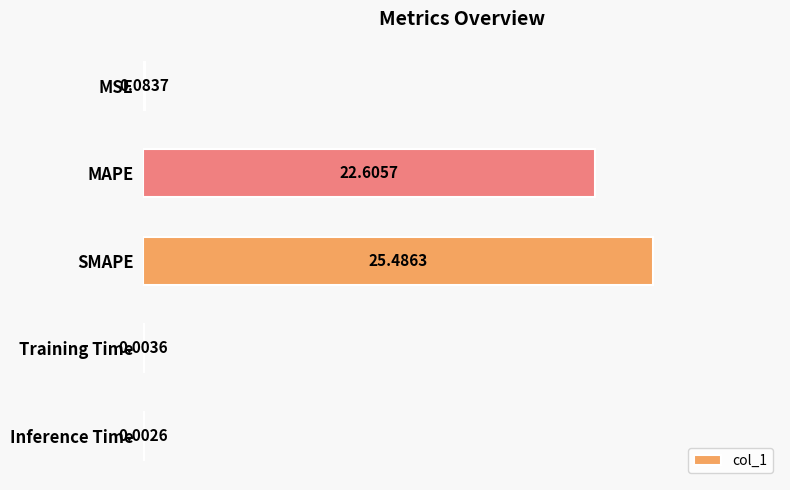

What is the sum of all values?

48.2